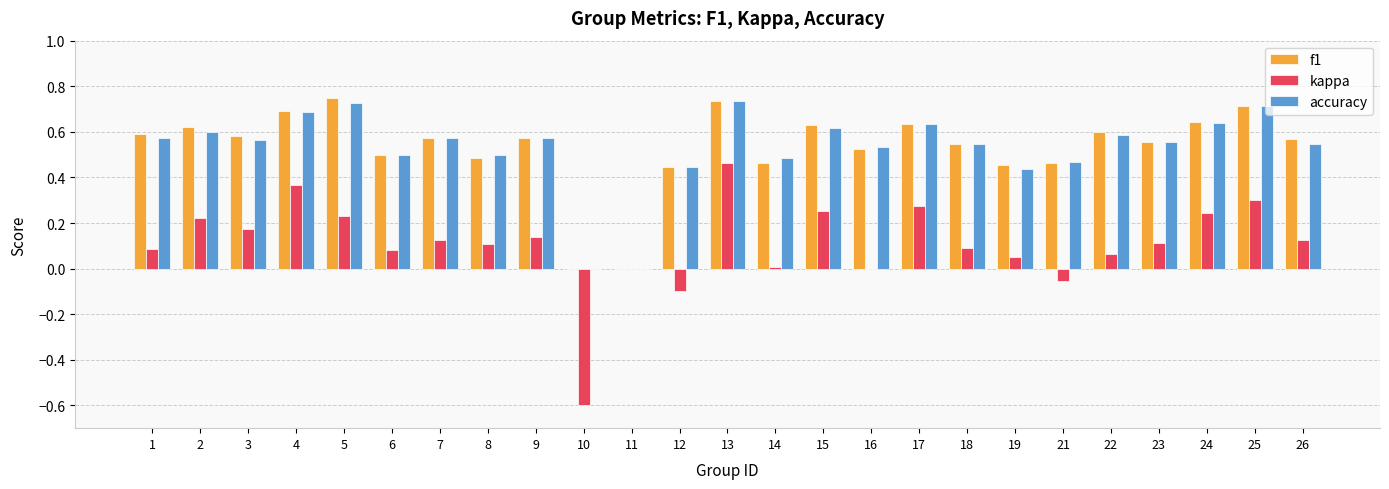

What is the sum of all f1 values?

13.3